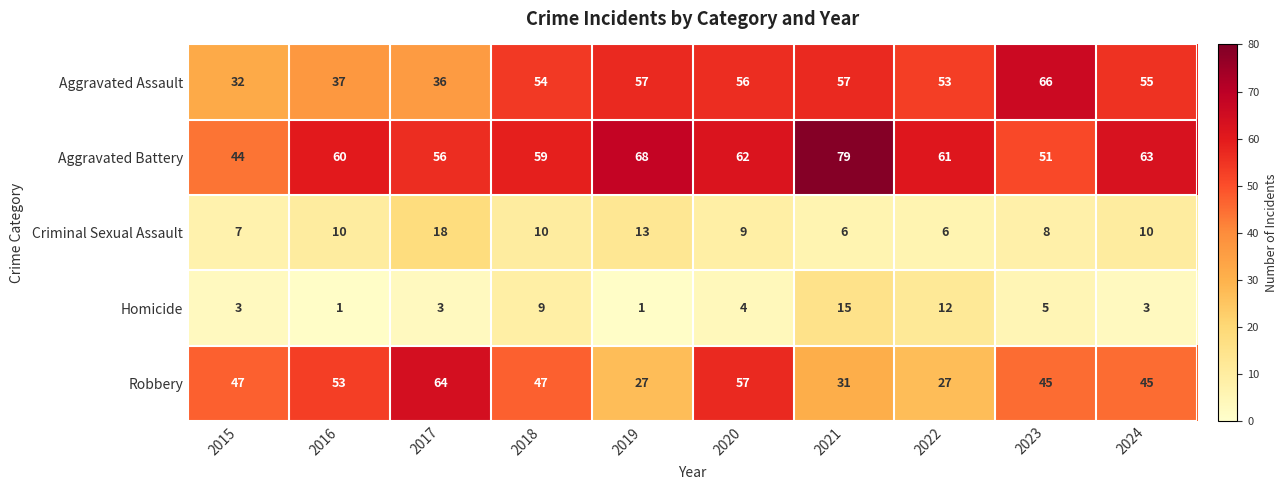

What is the minimum value for Criminal Sexual Assault?

6